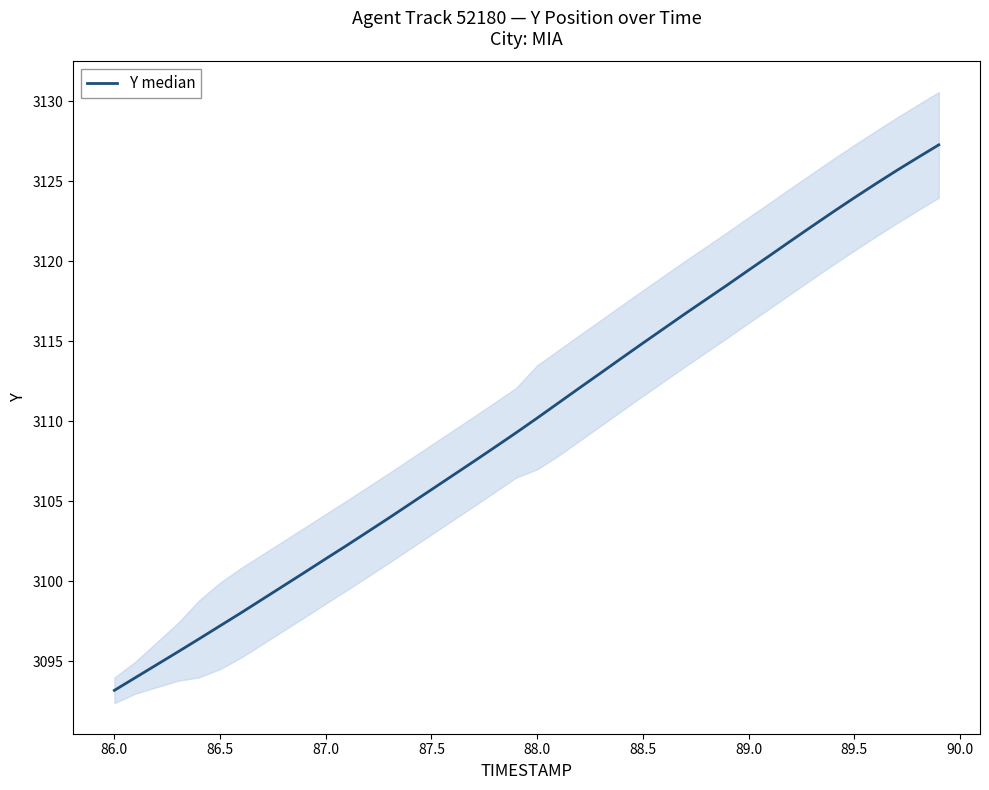

True or false: the data shows 4671.0 at 22.

False